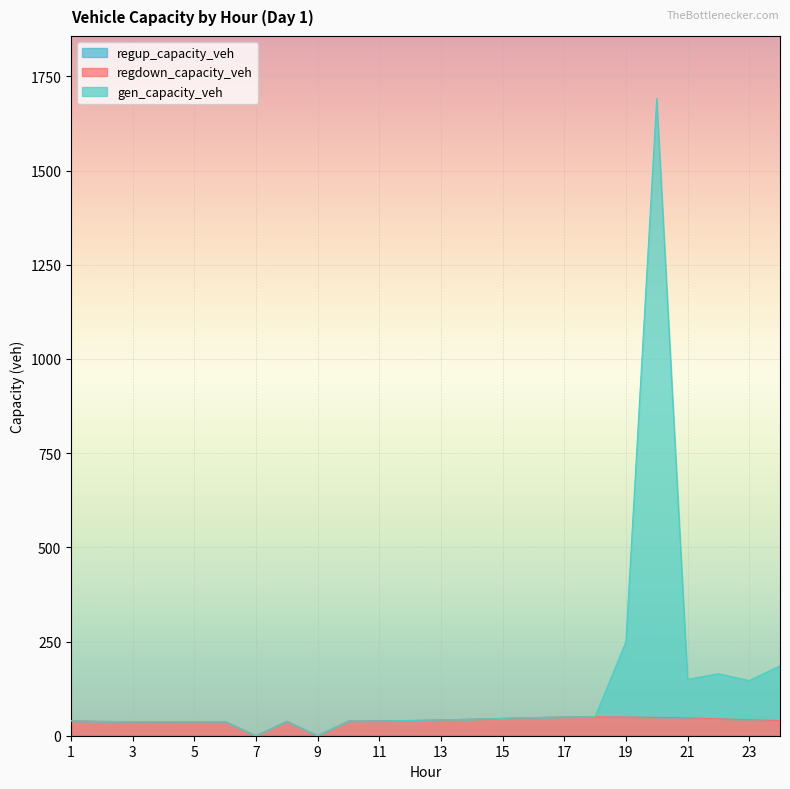

True or false: regdown_capacity_veh and gen_capacity_veh intersect in this chart.

False